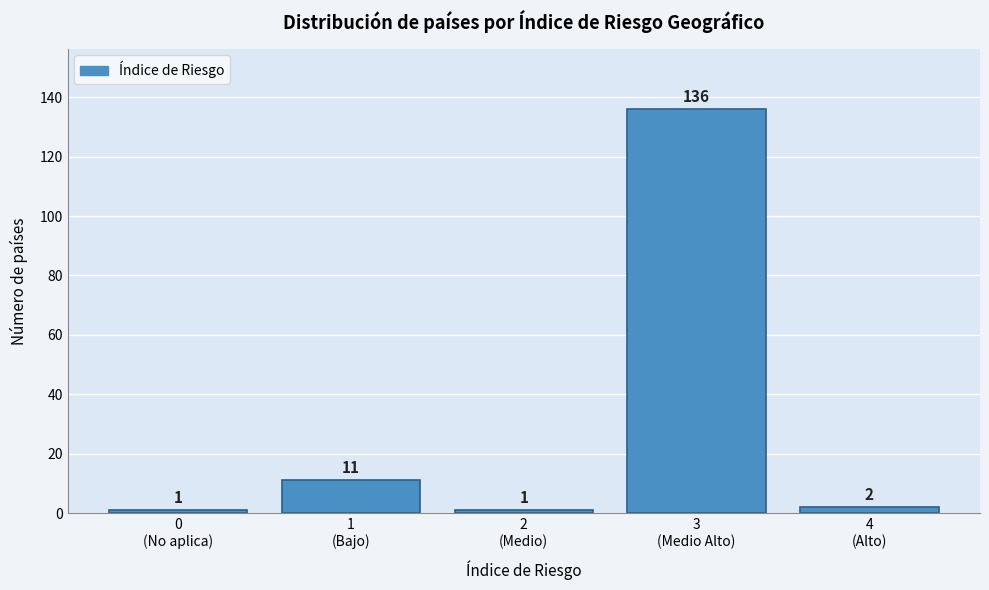

Reading left to right, what are all the values shown in this chart?

1	11	1	136	2